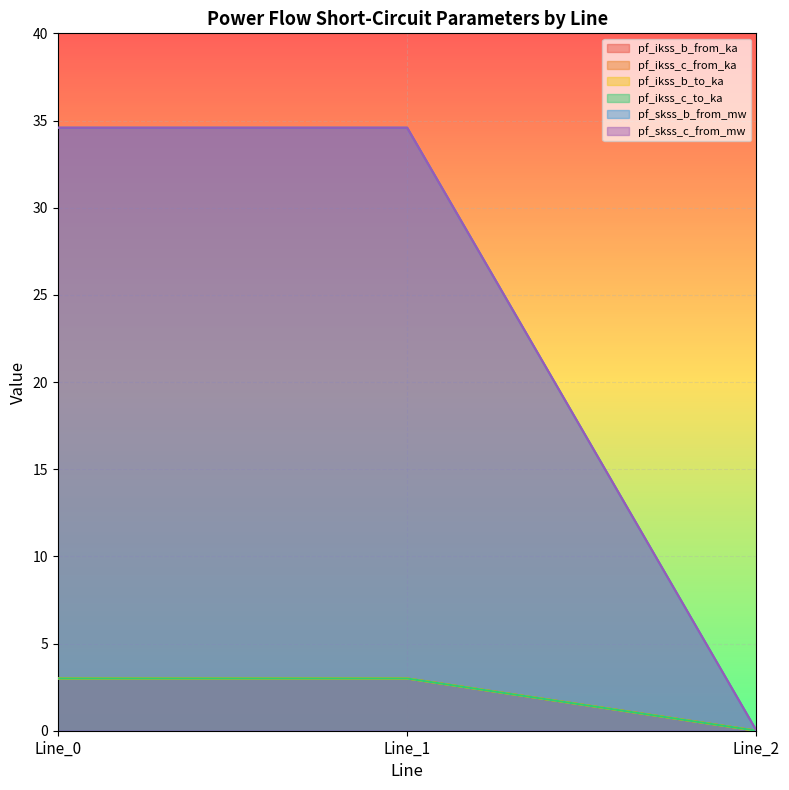

Reading left to right, list all the values displayed in this chart.

pf_ikss_b_from_ka: 3.0	3.0	0.0
pf_ikss_c_from_ka: 3.0	3.0	0.0
pf_ikss_b_to_ka: 3.0	3.0	0.0
pf_ikss_c_to_ka: 3.0	3.0	0.0
pf_skss_b_from_mw: 34.6	34.6	0.0
pf_skss_c_from_mw: 34.6	34.6	0.0